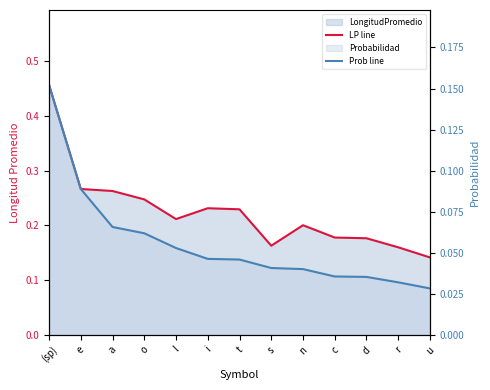

Is it true that LongitudPromedio line equals 0.4 at o?

False